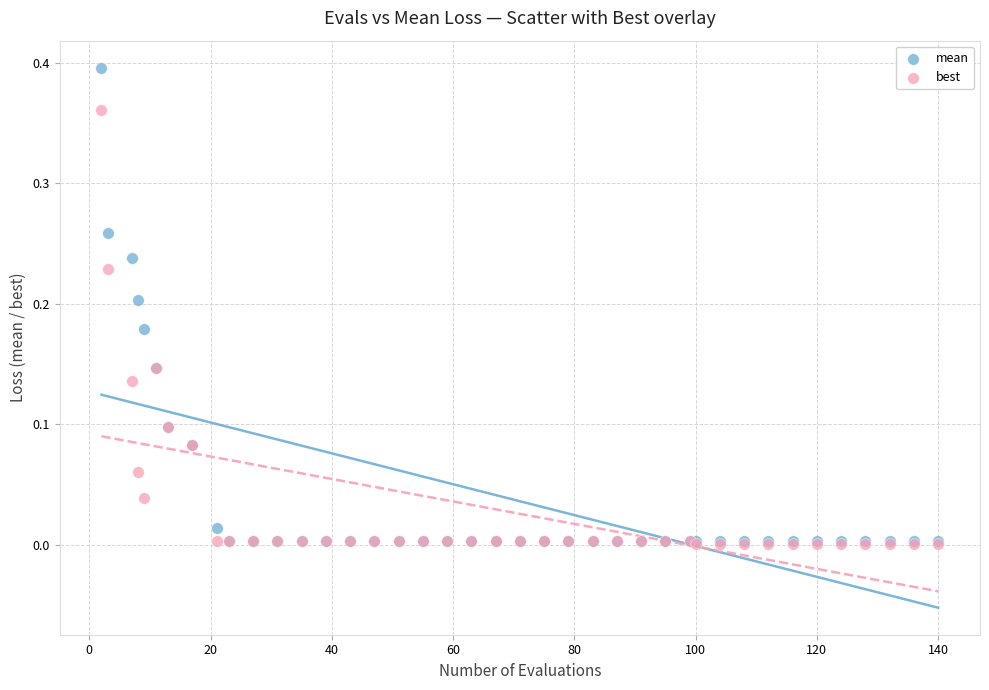

Which series has the largest Y range (max minus min)?

mean